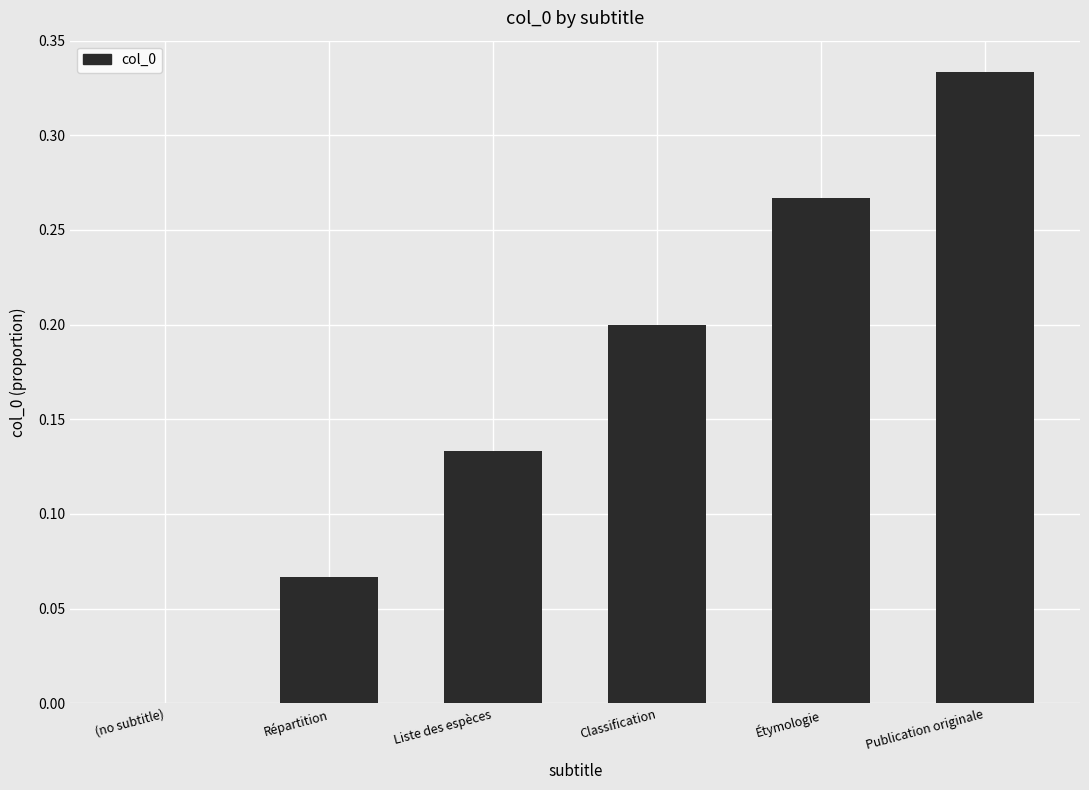

Which category has the highest value across all series?

Publication originale